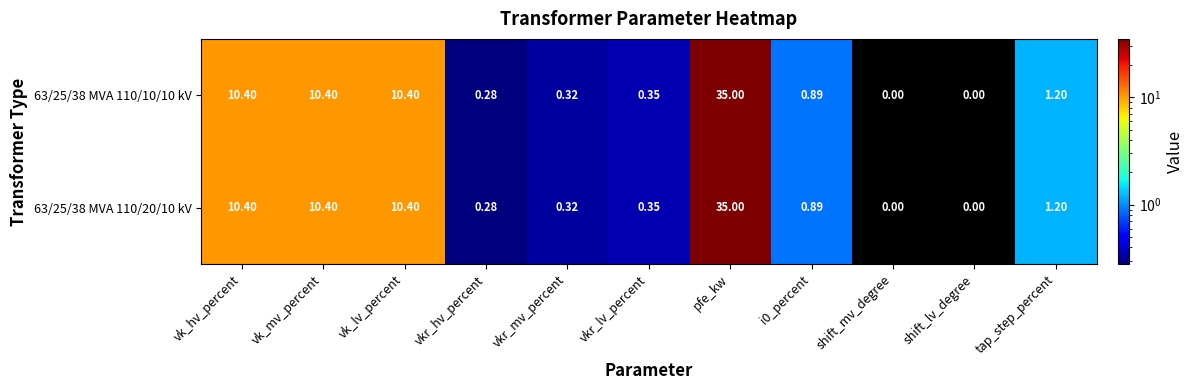

At which label does 63/25/38 MVA 110/10/10 kV reach its peak?

pfe_kw